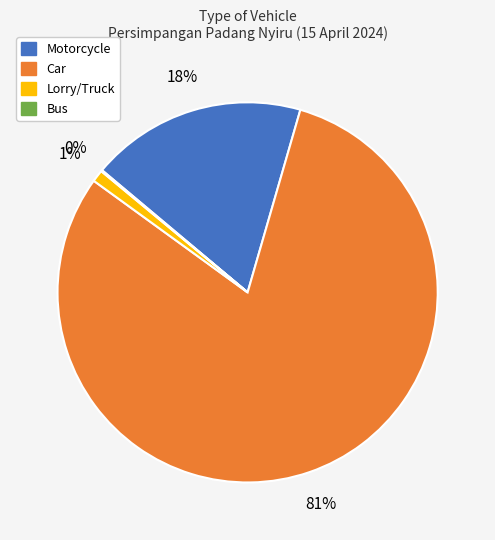

To the nearest percent, what is the combined percentage of Lorry/Truck and Car?

82%